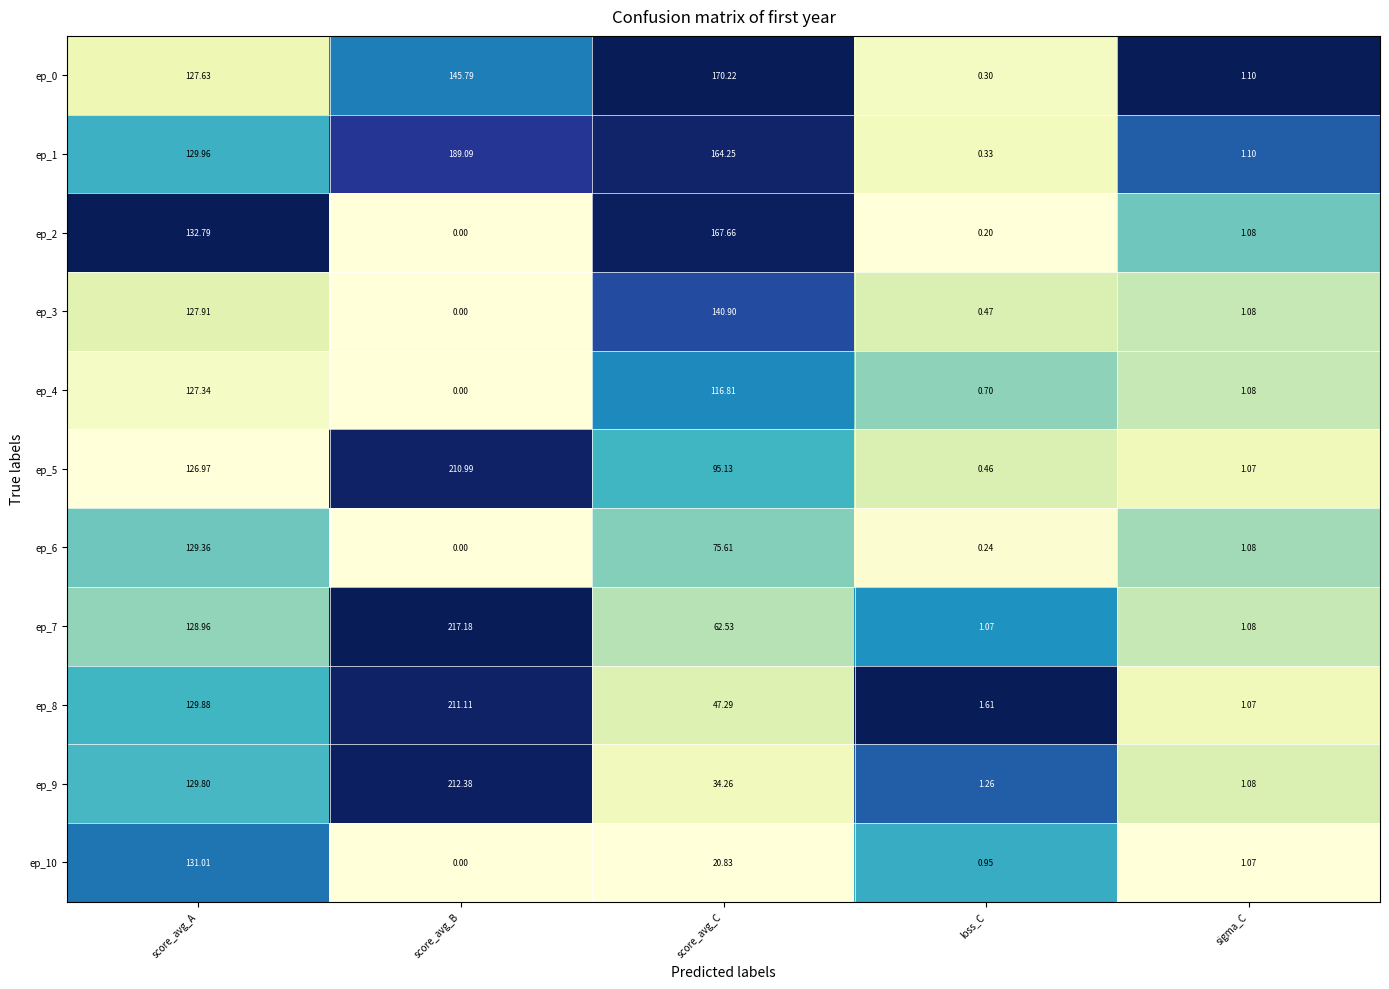

What is the total value across all series at score_avg_C?

1095.5